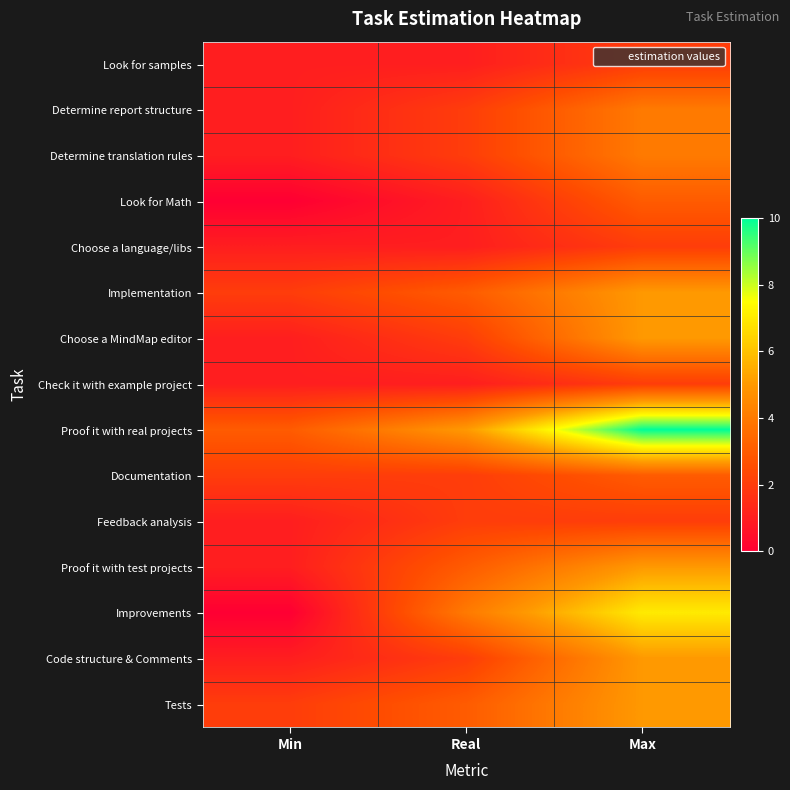

Which category has the highest value across all series?

Max